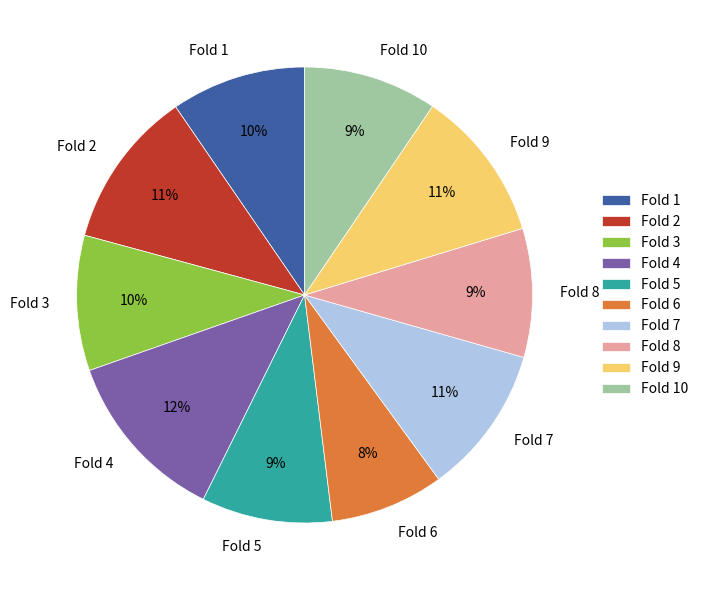

Which has a higher value, Fold 7 or Fold 3?

Fold 7